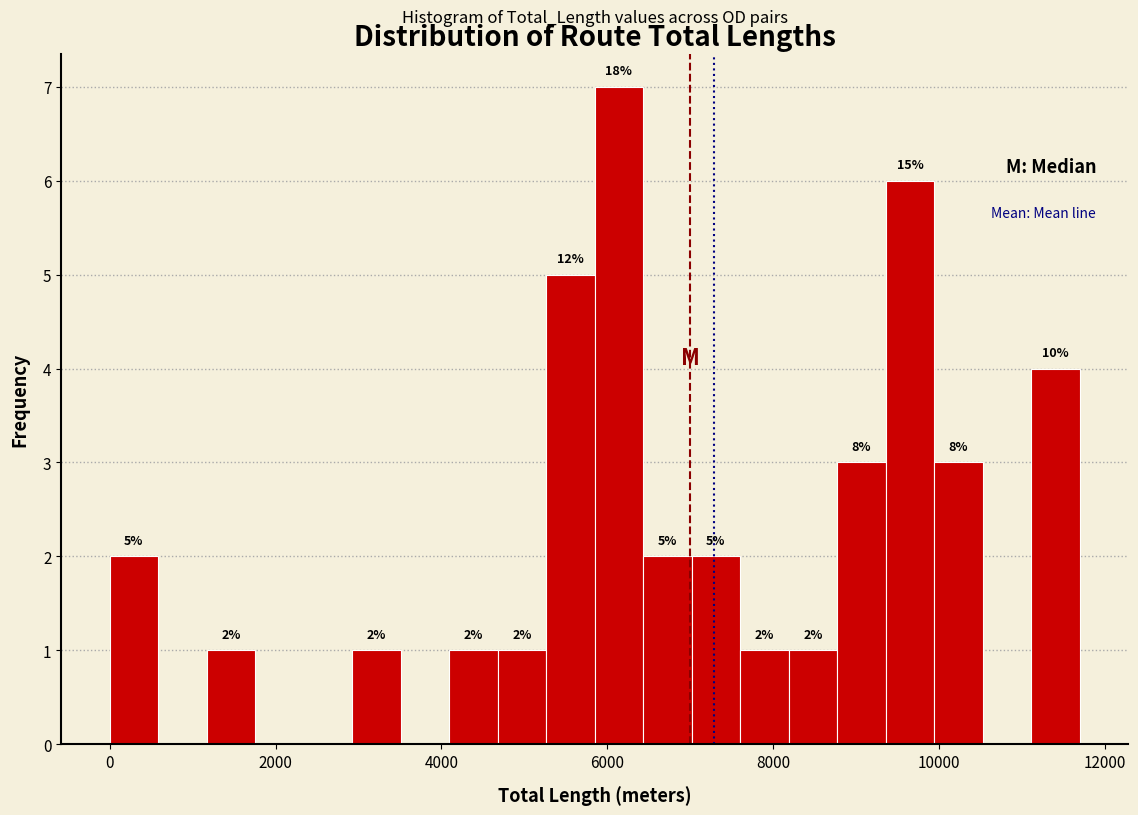

Around what value on the x-axis is the tallest bar? Give the approximate position of its centre, as read against the axis.

6200